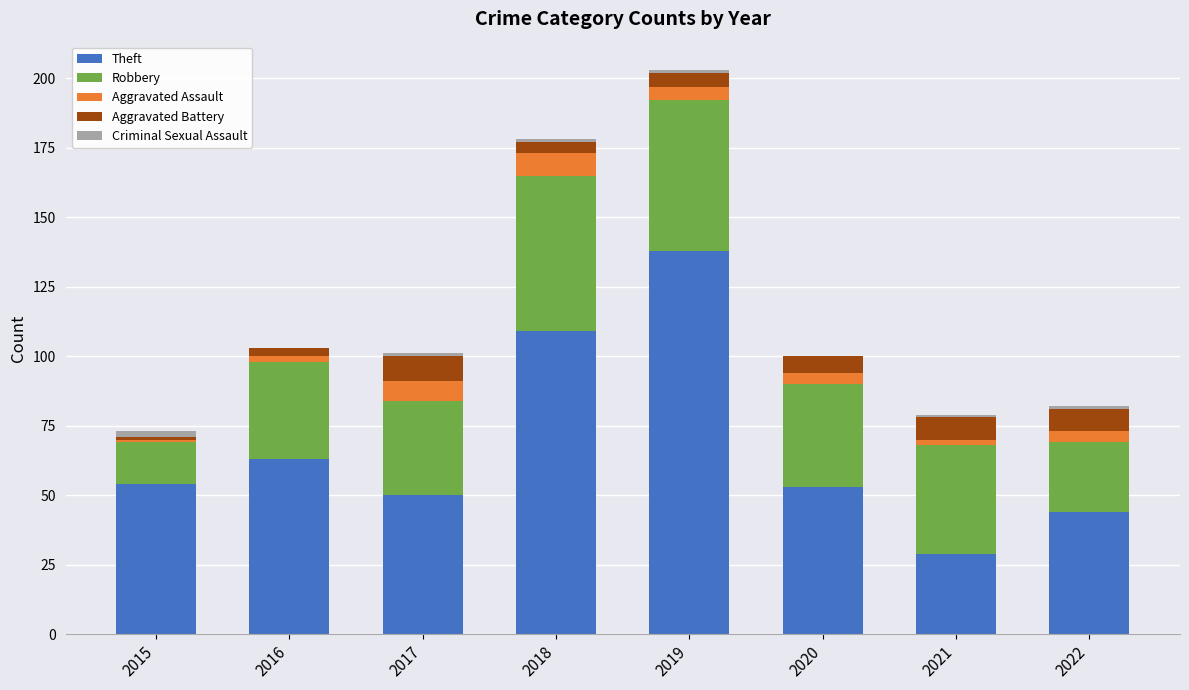

Is it true that Theft equals 29 at 2021?

True